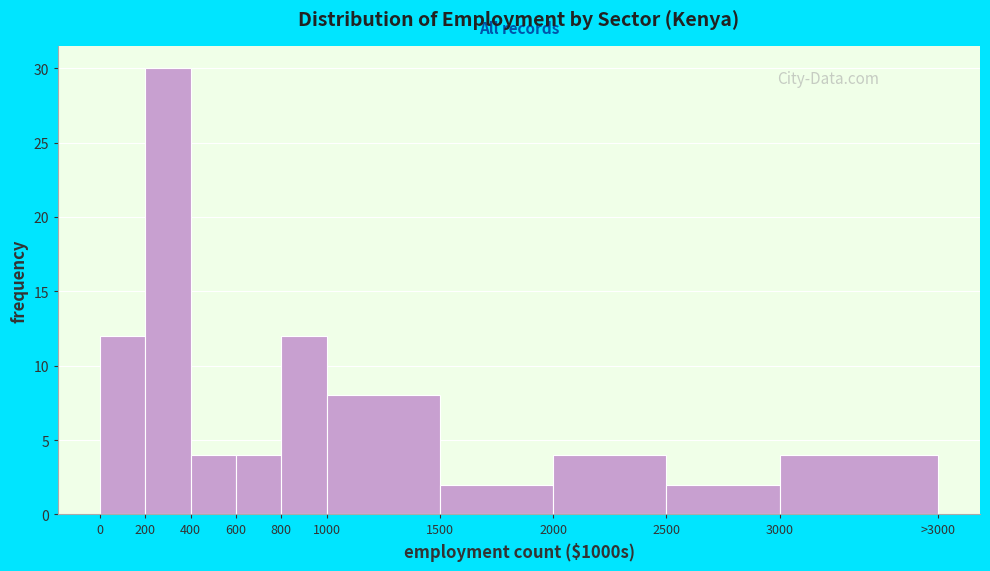

Reading right to left, list all the values displayed in this chart.

3000=4	2500=2	2000=4	1500=2	1000=8	800=12	600=4	400=4	200=30	0=12